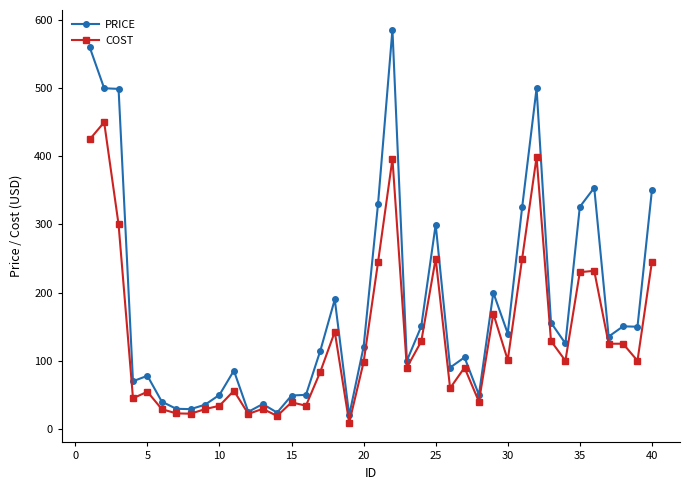

Rank the series by their average value, from highest to lowest.

PRICE, COST